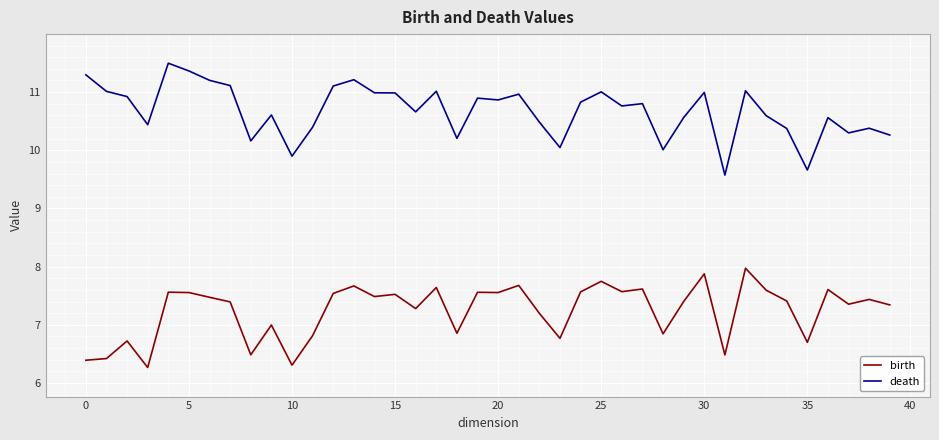

What is the difference between the maximum and minimum values in the death series?

1.9